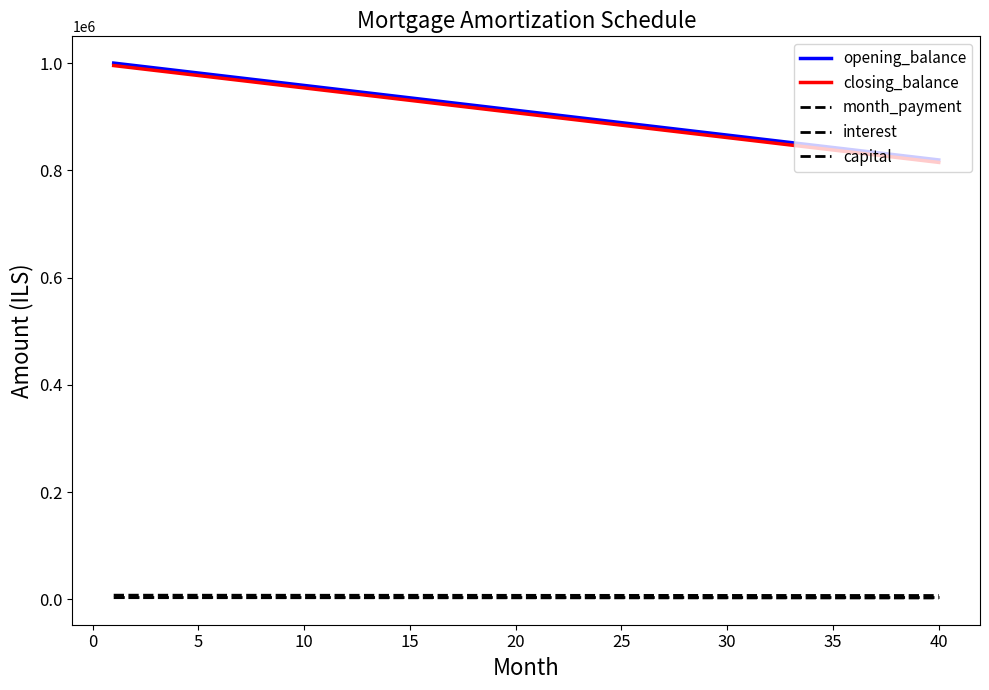

True or false: capital and month_payment cross at least once.

False